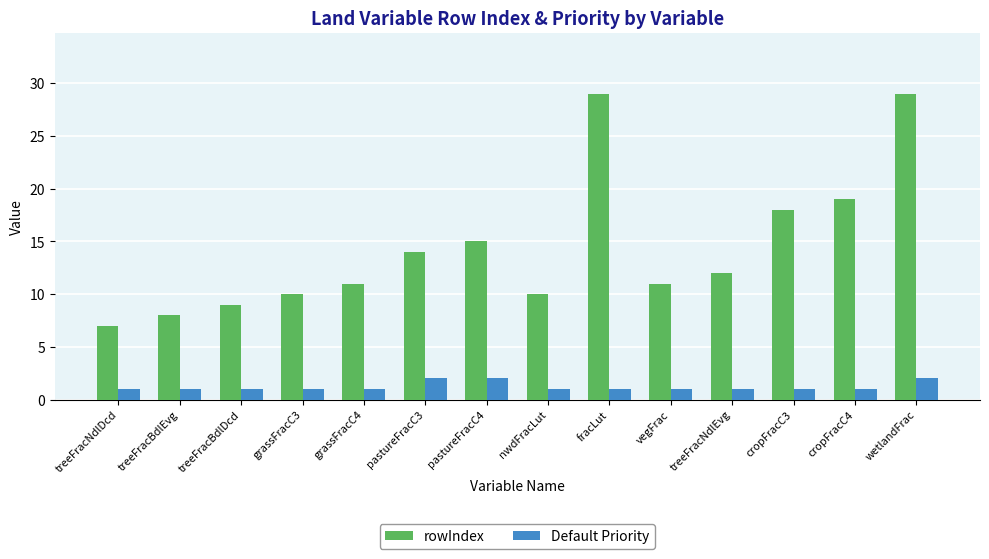

List the series in order of their peak value, lowest first.

Default Priority, rowIndex